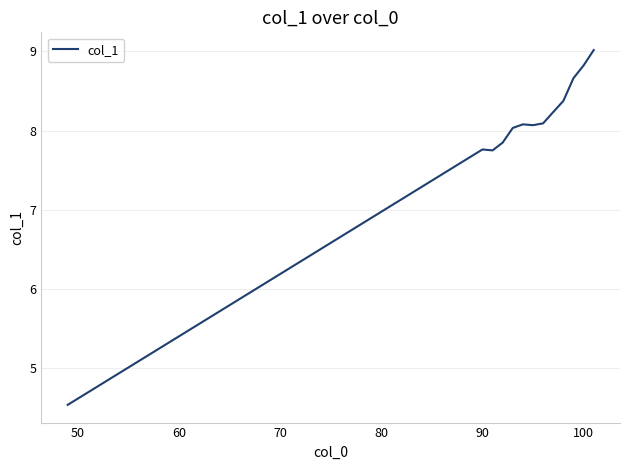

What is the difference between the maximum and minimum values?

4.5